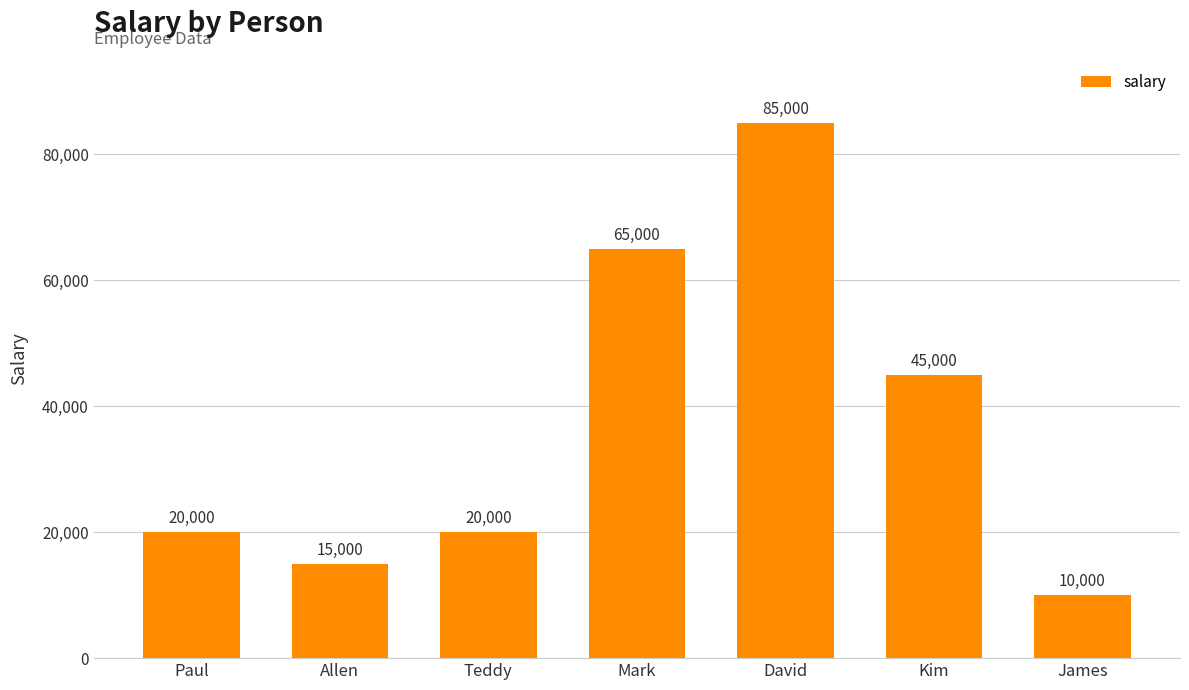

Read the value at Kim.

45000